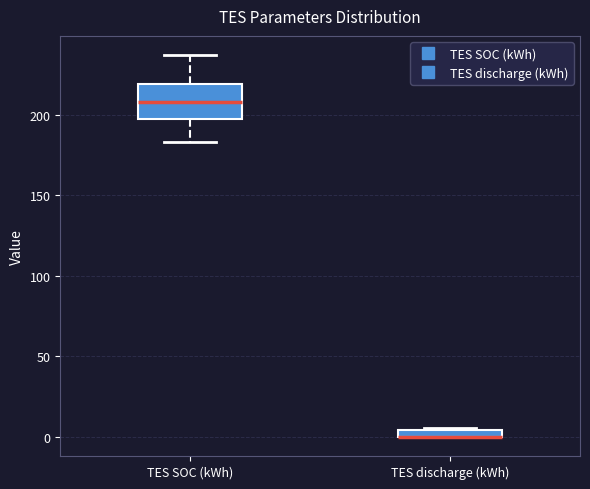

Where does the lower whisker of the box for TES SOC (kWh) end on the y-axis? The values are not printed on the chart, so give them approximately, as read against the axis.

185